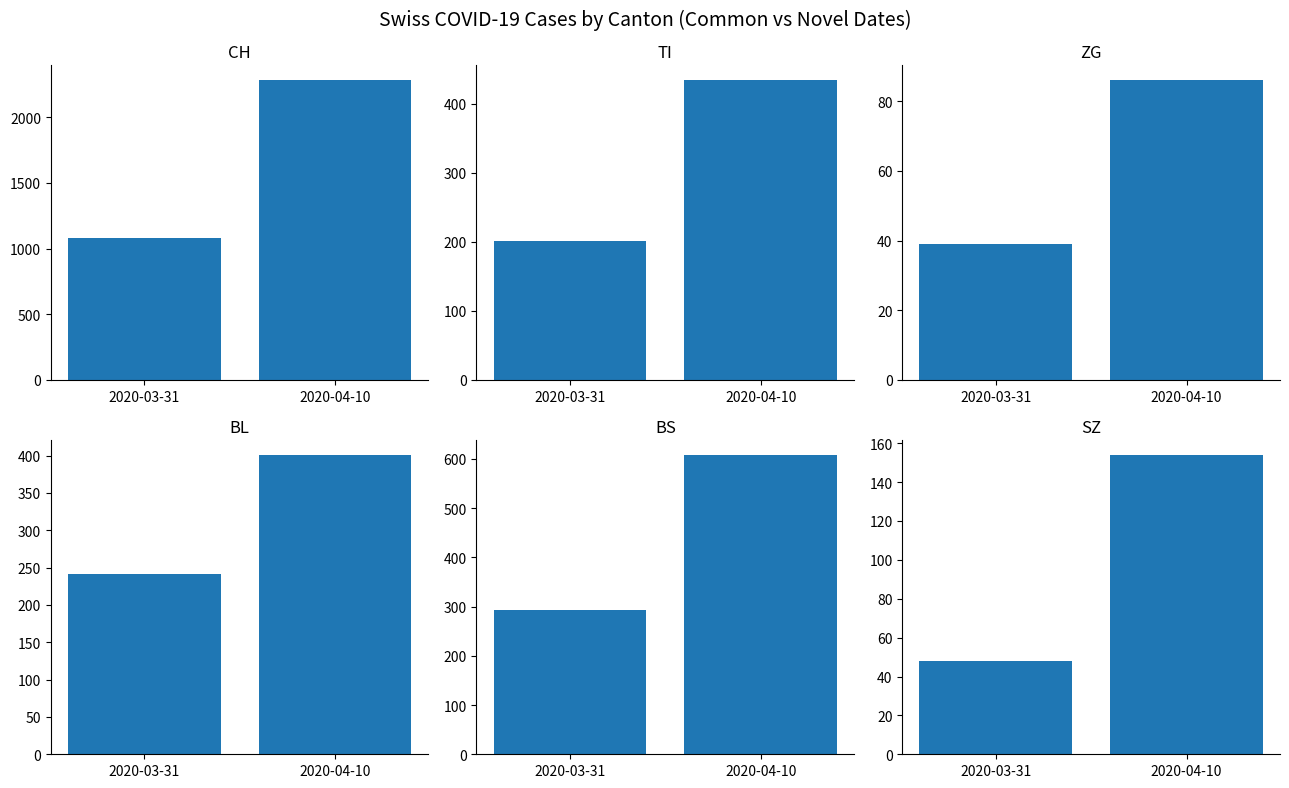

What are all the series names shown in the legend?

CH, TI, ZG, BL, BS, SZ